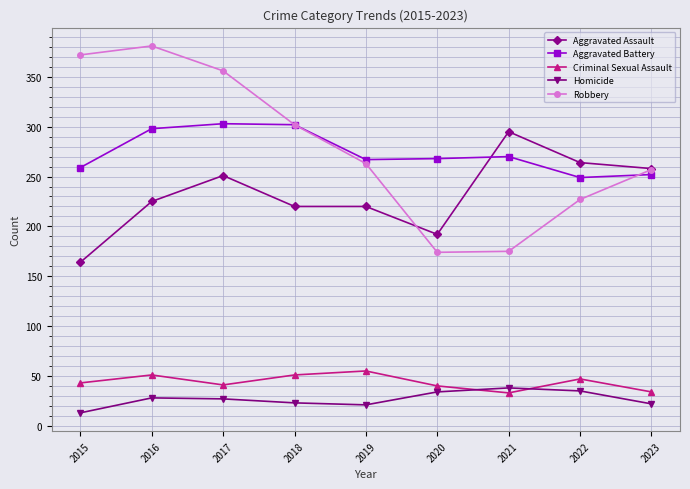

What is the value of the Aggravated Battery point at the 4th from the left?

302